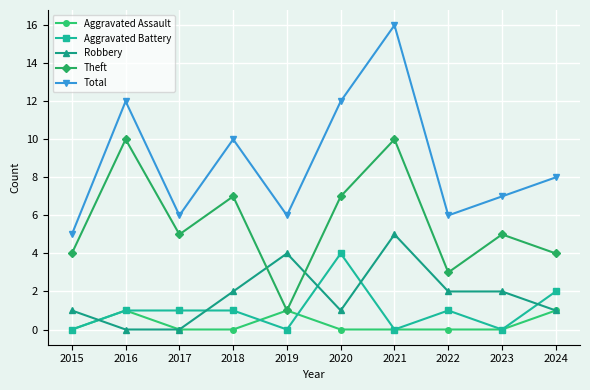

At which label does Theft reach its minimum?

2019